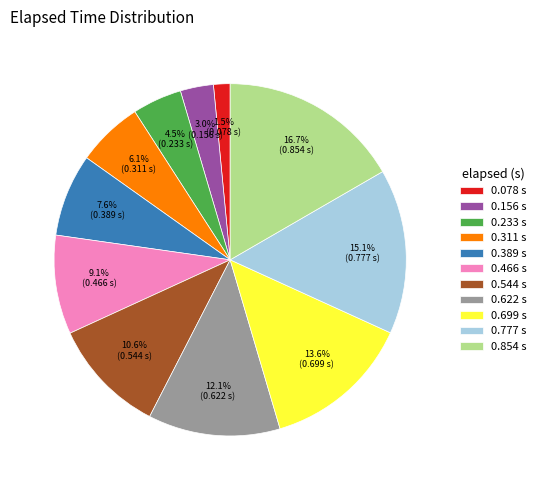

What portion of the pie excludes 0.078?

98.5%